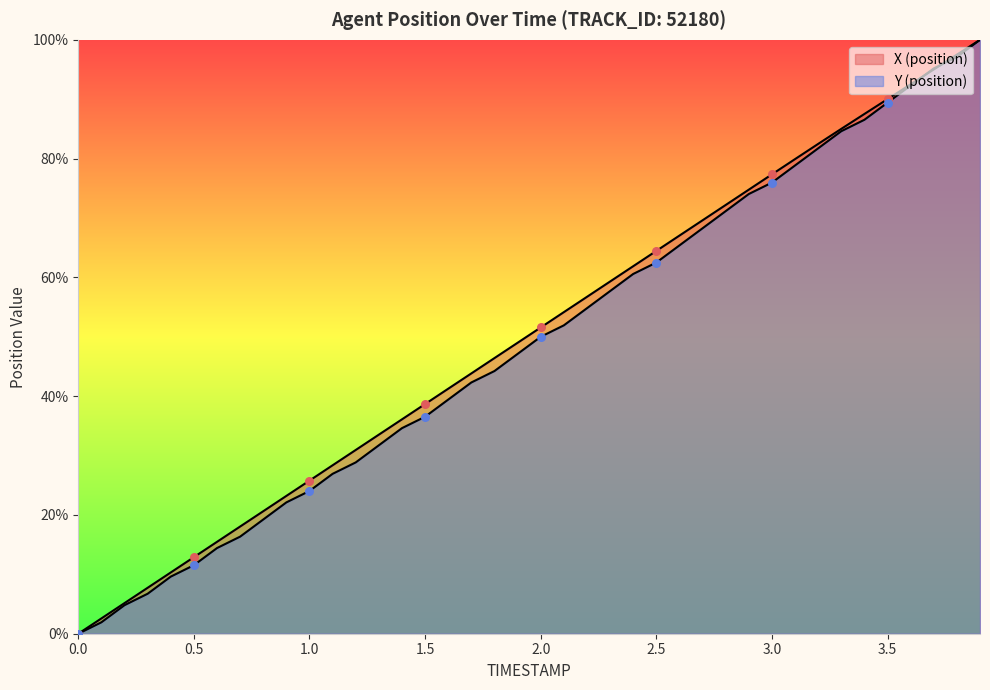

Is the value of Y (position) at 1.8 greater than the value of X (position) at 0.7?

Yes